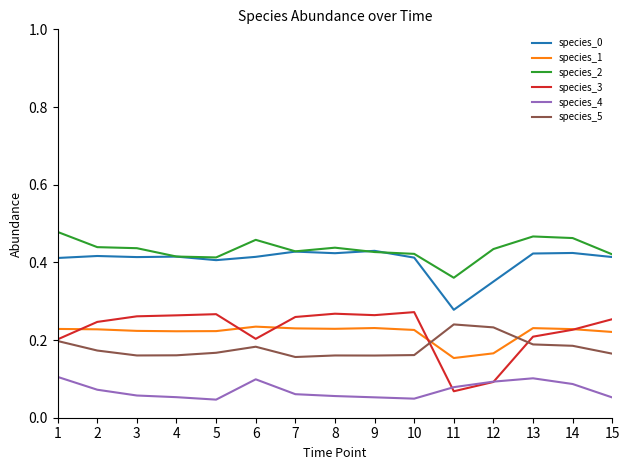

Is it true that species_0 equals 0.7 at 5?

False